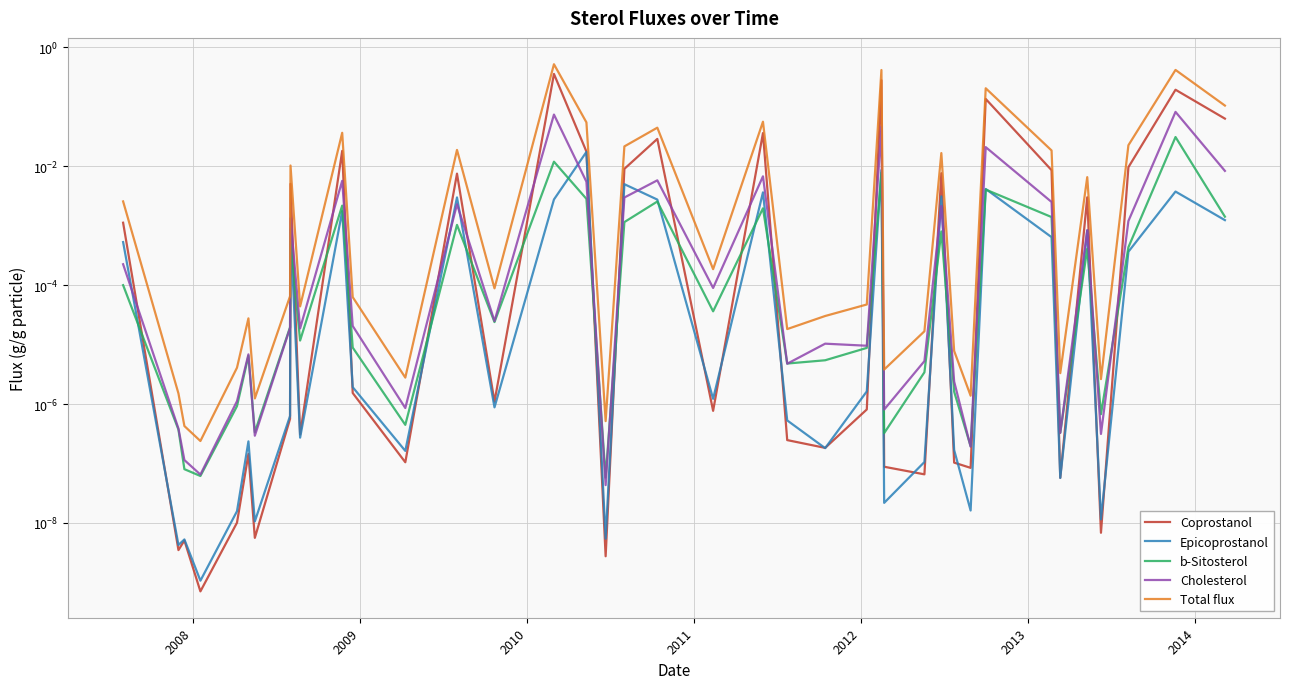

Reading left to right, list all the values displayed in this chart.

Coprostanol: 0.0	0.0	0.0	0.0	0.0	0.0	0.0	0.0	0.0	0.0	0.0	0.0	0.0	0.0	0.0	0.4	0.0	0.0	0.0	0.0	0.0	0.0	0.0	0.0	0.0	0.3	0.0	0.0	0.0	0.0	0.0	0.1	0.0	0.0	0.0	0.0	0.0	0.2	0.1
Epicoprostanol: 0.0	0.0	0.0	0.0	0.0	0.0	0.0	0.0	0.0	0.0	0.0	0.0	0.0	0.0	0.0	0.0	0.0	0.0	0.0	0.0	0.0	0.0	0.0	0.0	0.0	0.0	0.0	0.0	0.0	0.0	0.0	0.0	0.0	0.0	0.0	0.0	0.0	0.0	0.0
b-Sitosterol: 0.0	0.0	0.0	0.0	0.0	0.0	0.0	0.0	0.0	0.0	0.0	0.0	0.0	0.0	0.0	0.0	0.0	0.0	0.0	0.0	0.0	0.0	0.0	0.0	0.0	0.0	0.0	0.0	0.0	0.0	0.0	0.0	0.0	0.0	0.0	0.0	0.0	0.0	0.0
Cholesterol: 0.0	0.0	0.0	0.0	0.0	0.0	0.0	0.0	0.0	0.0	0.0	0.0	0.0	0.0	0.0	0.1	0.0	0.0	0.0	0.0	0.0	0.0	0.0	0.0	0.0	0.0	0.0	0.0	0.0	0.0	0.0	0.0	0.0	0.0	0.0	0.0	0.0	0.1	0.0
Total flux: 0.0	0.0	0.0	0.0	0.0	0.0	0.0	0.0	0.0	0.0	0.0	0.0	0.0	0.0	0.0	0.5	0.1	0.0	0.0	0.0	0.0	0.1	0.0	0.0	0.0	0.4	0.0	0.0	0.0	0.0	0.0	0.2	0.0	0.0	0.0	0.0	0.0	0.4	0.1